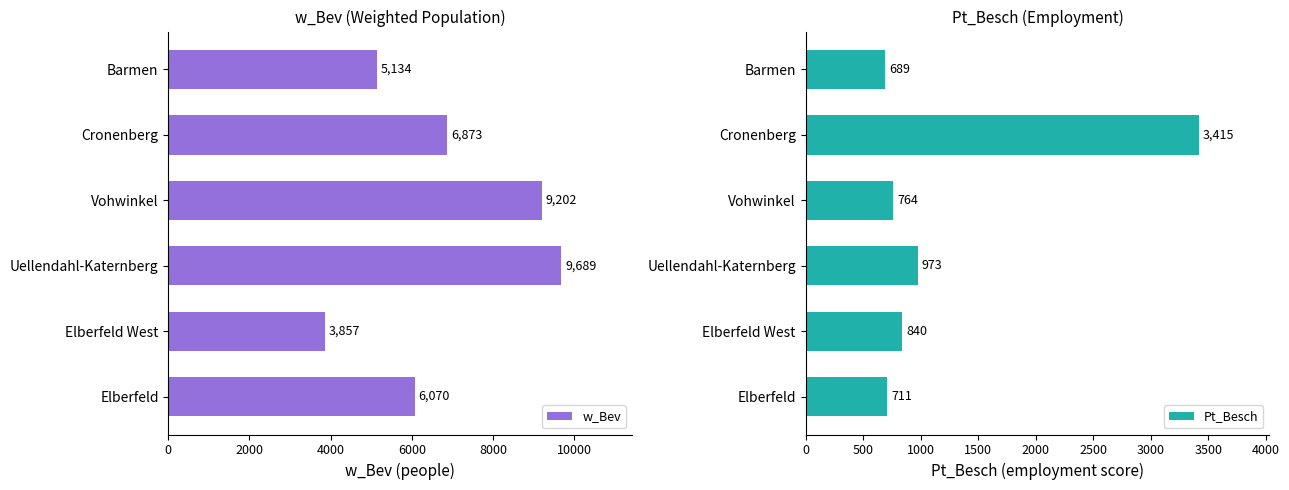

List the labels in order of w_Bev value, largest first.

Uellendahl-Katernberg, Vohwinkel, Cronenberg, Elberfeld, Barmen, Elberfeld West